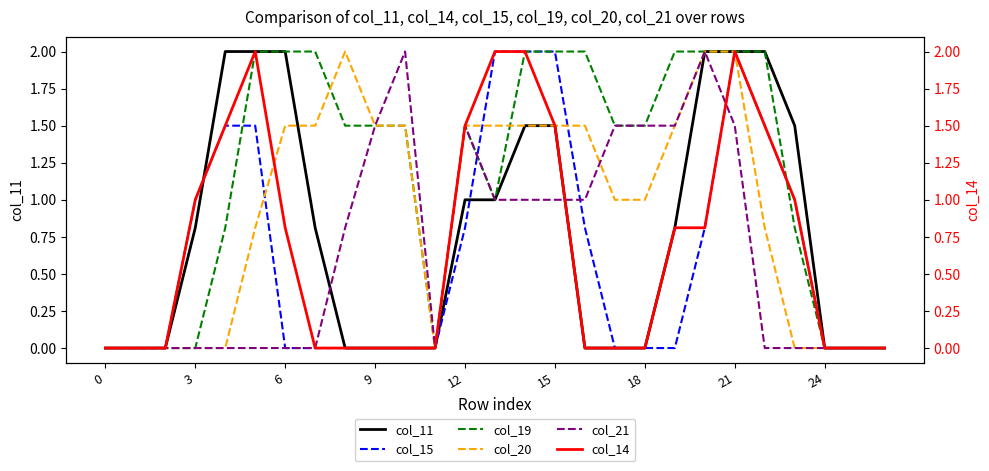

What is the difference between the maximum and minimum values in the col_11 series?

2.0